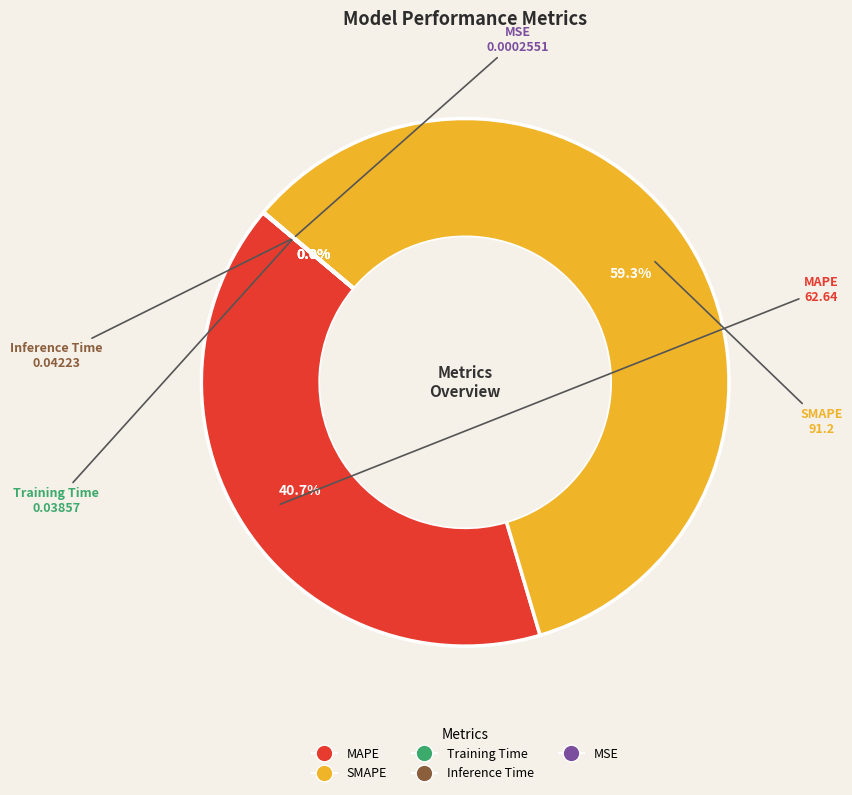

How much of the chart is everything except MAPE?

59.3%